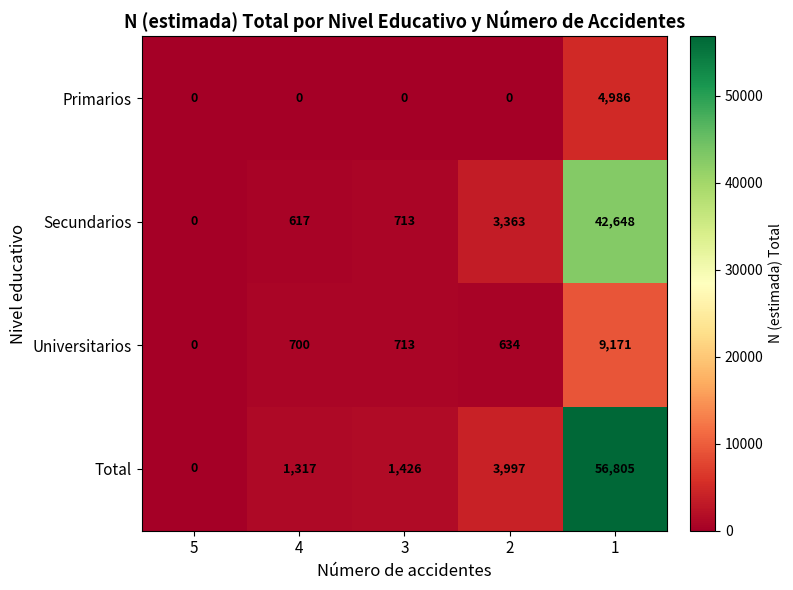

Reading left to right, list all the values displayed in this chart.

Primarios: 5=0	4=0	3=0	2=0	1=4986
Secundarios: 5=0	4=617	3=713	2=3363	1=42648
Universitarios: 5=0	4=700	3=713	2=634	1=9171
Total: 5=0	4=1317	3=1426	2=3997	1=56805